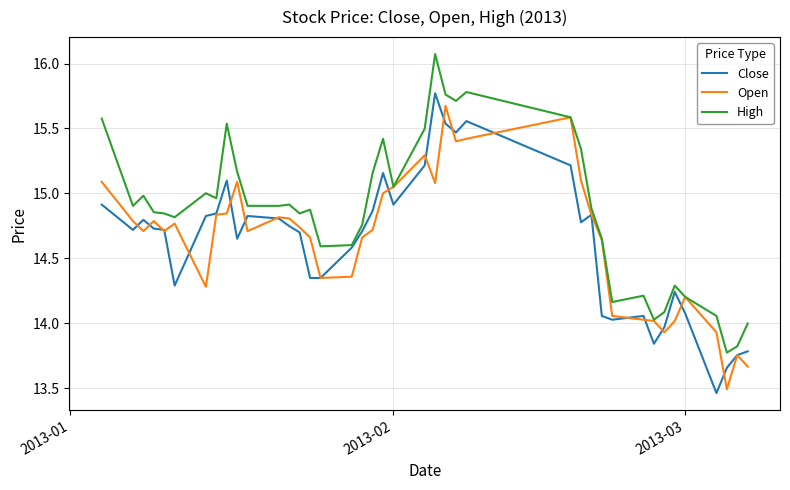

Which series has the largest total across all categories?

High